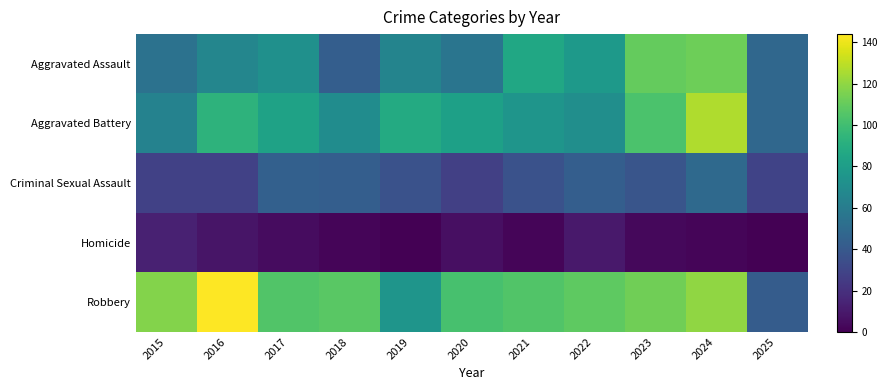

What is the difference between the highest and lowest values at 2024?

125